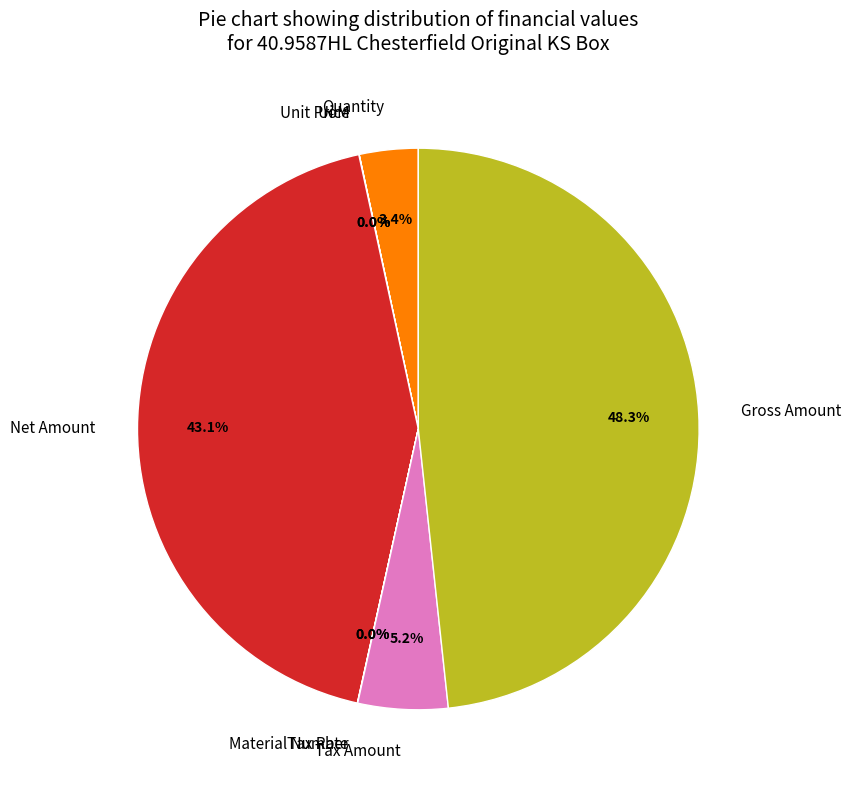

What is the largest slice in the pie chart?

Gross Amount